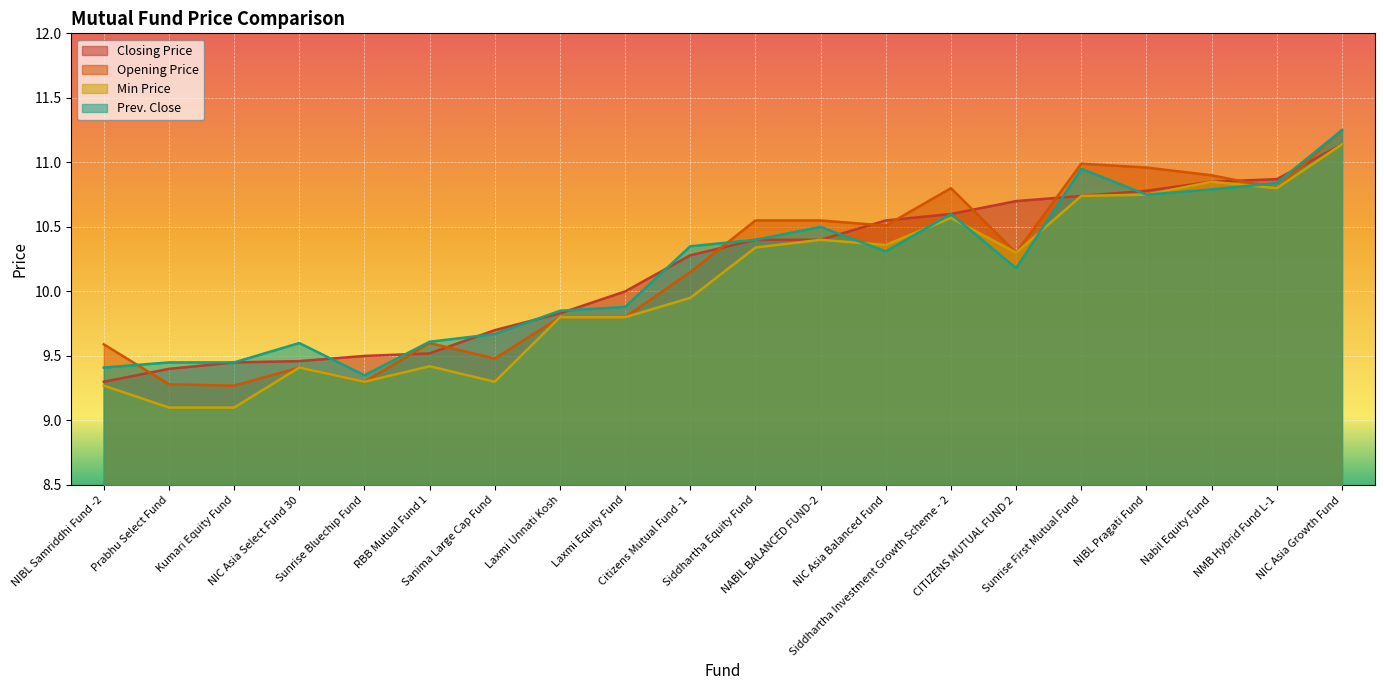

List the series in order of their peak value, lowest first.

Closing Price, Min Price, Opening Price, Prev. Close